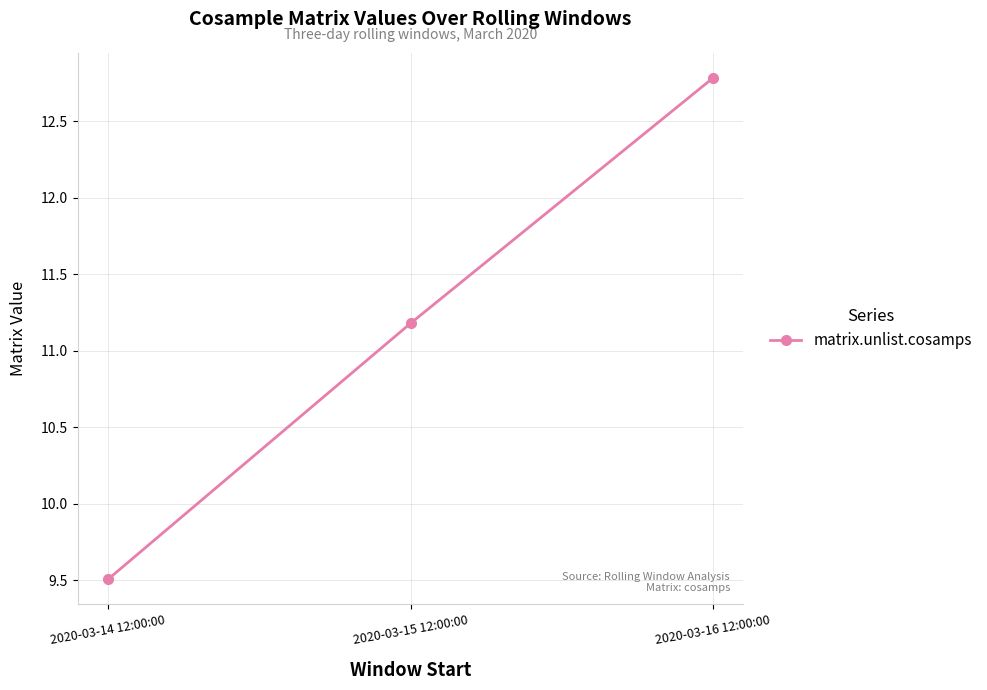

How many distinct data groups are displayed?

1